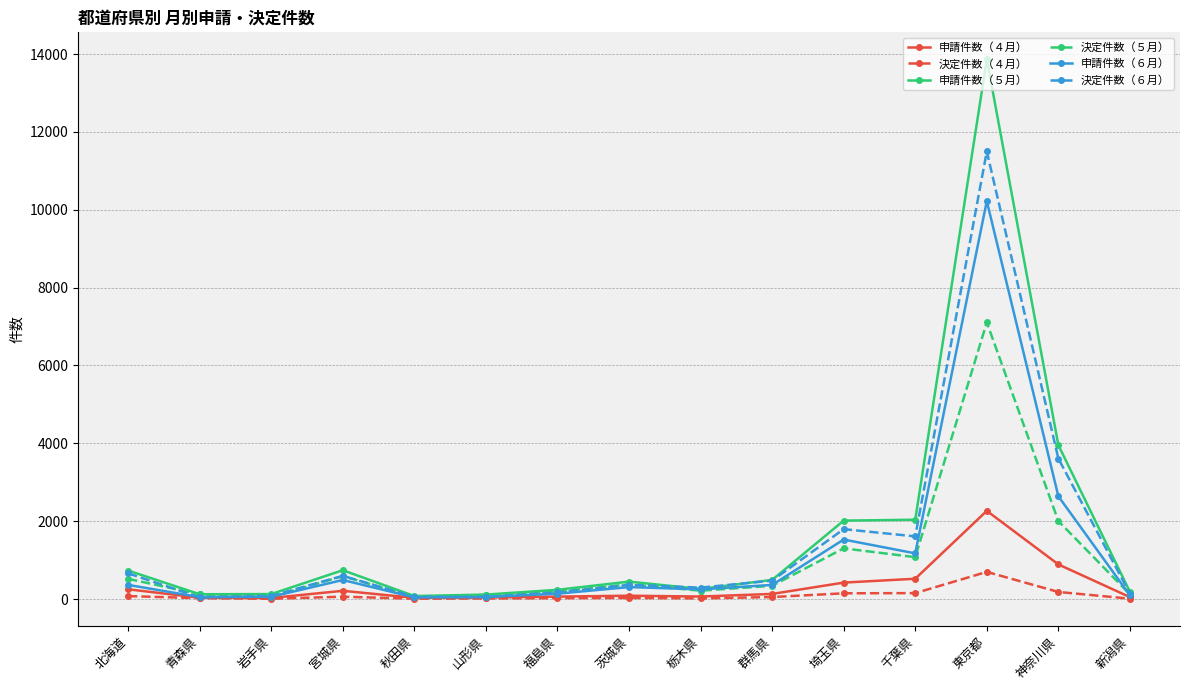

List the series in order of their overall mean, lowest first.

決定件数（４月）, 申請件数（４月）, 決定件数（５月）, 申請件数（６月）, 決定件数（６月）, 申請件数（５月）